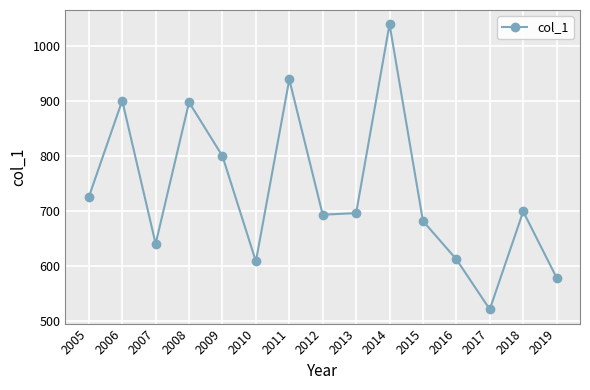

Reading left to right, transcribe all the data shown in this chart.

725.5	900.6	640.8	897.6	799.9	608.7	938.9	693.6	696.4	1039.1	682.1	612.6	521.8	699.4	579.1